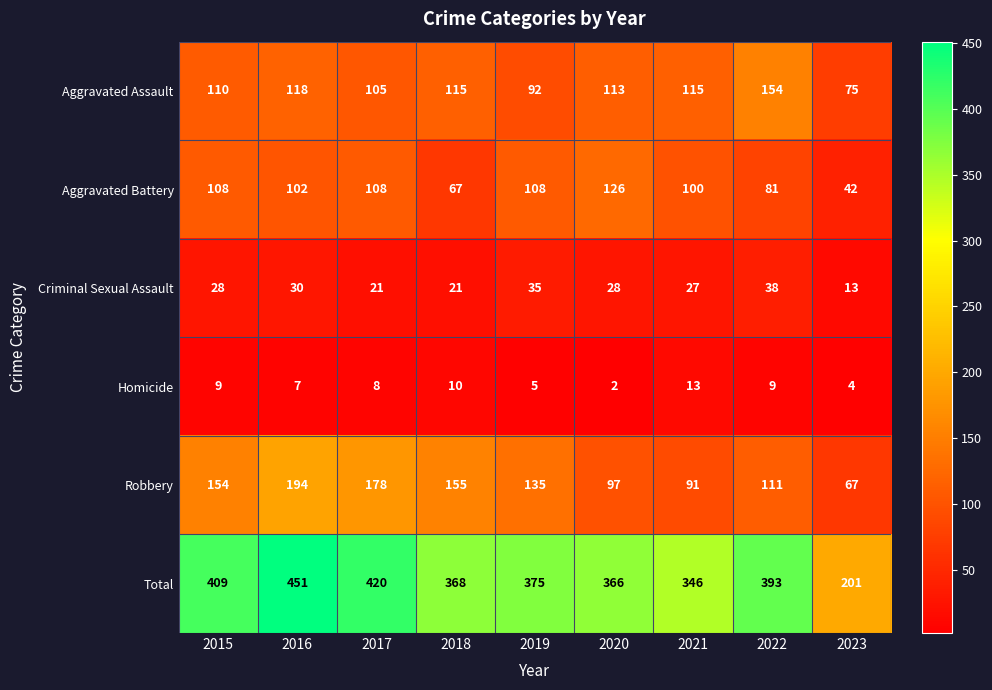

Rank the series by their maximum value, from highest to lowest.

Total, Robbery, Aggravated Assault, Aggravated Battery, Criminal Sexual Assault, Homicide